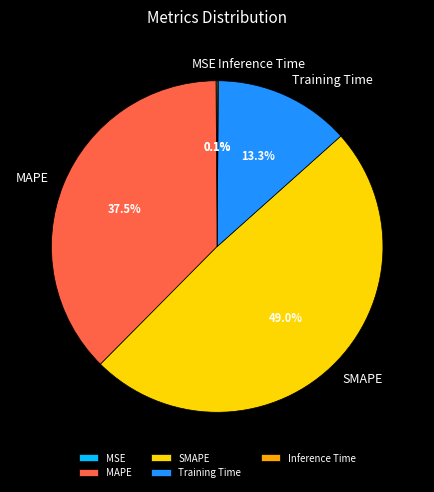

Is Training Time the majority of the pie?

No